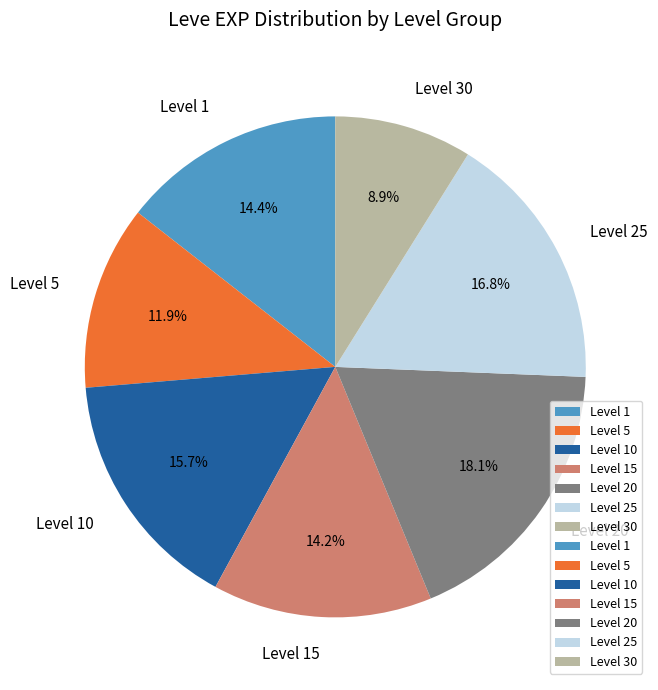

How much of the chart is everything except Level 25?

83.2%